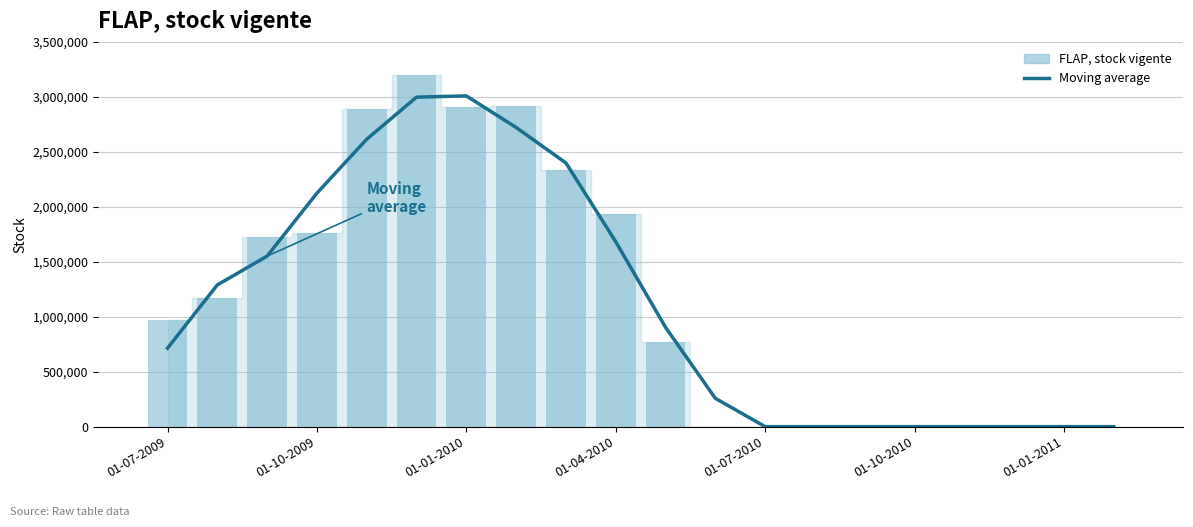

Between 15 and 01-07-2010, which is larger?

01-07-2010